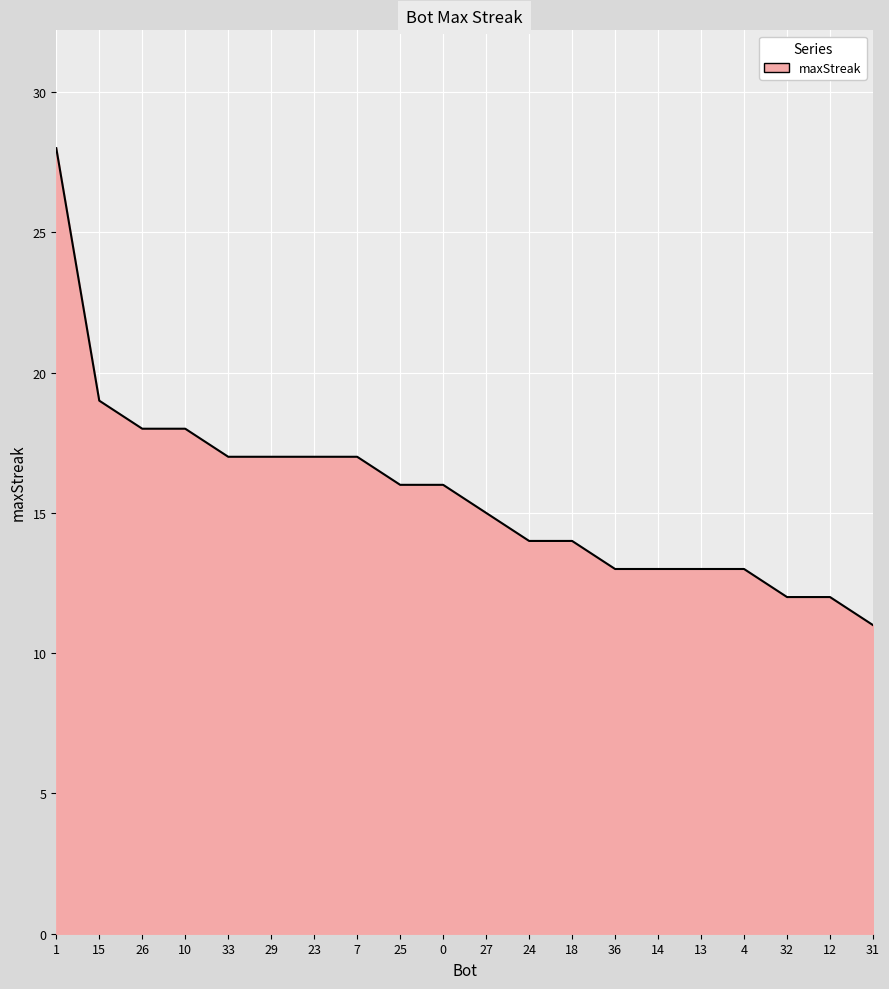

What is the minimum value shown in the chart?

11